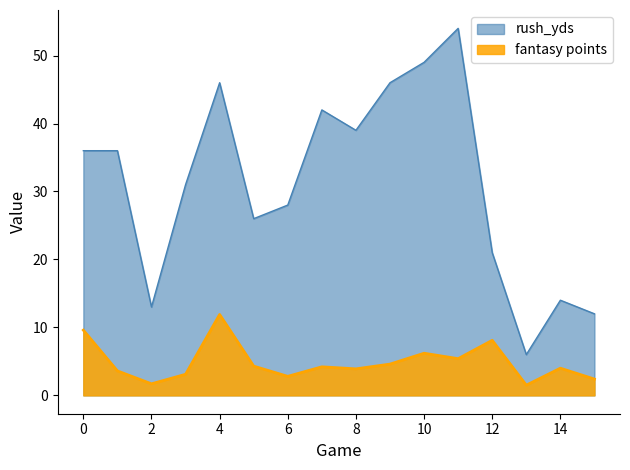

How many series are shown in this chart?

2